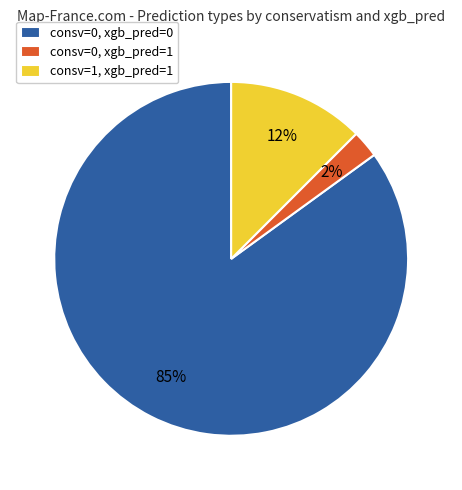

Which has a higher value, consv=1, xgb_pred=1 or consv=0, xgb_pred=0?

consv=0, xgb_pred=0